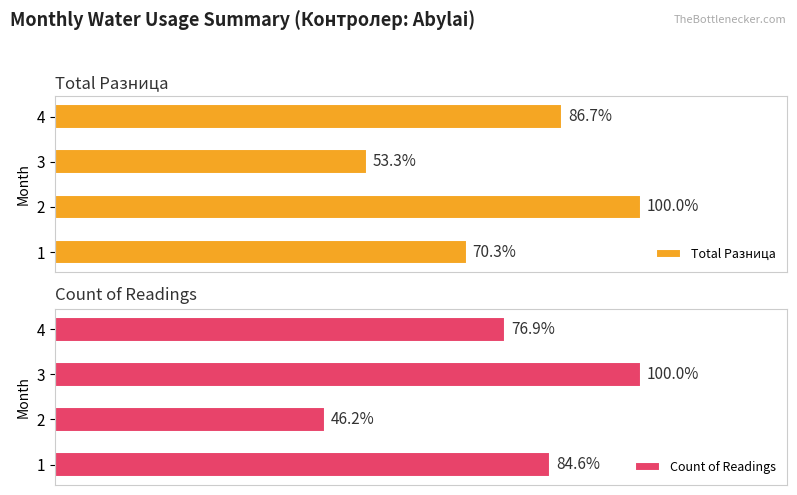

What are all the series names shown in the legend?

Total Разница, Count of Readings